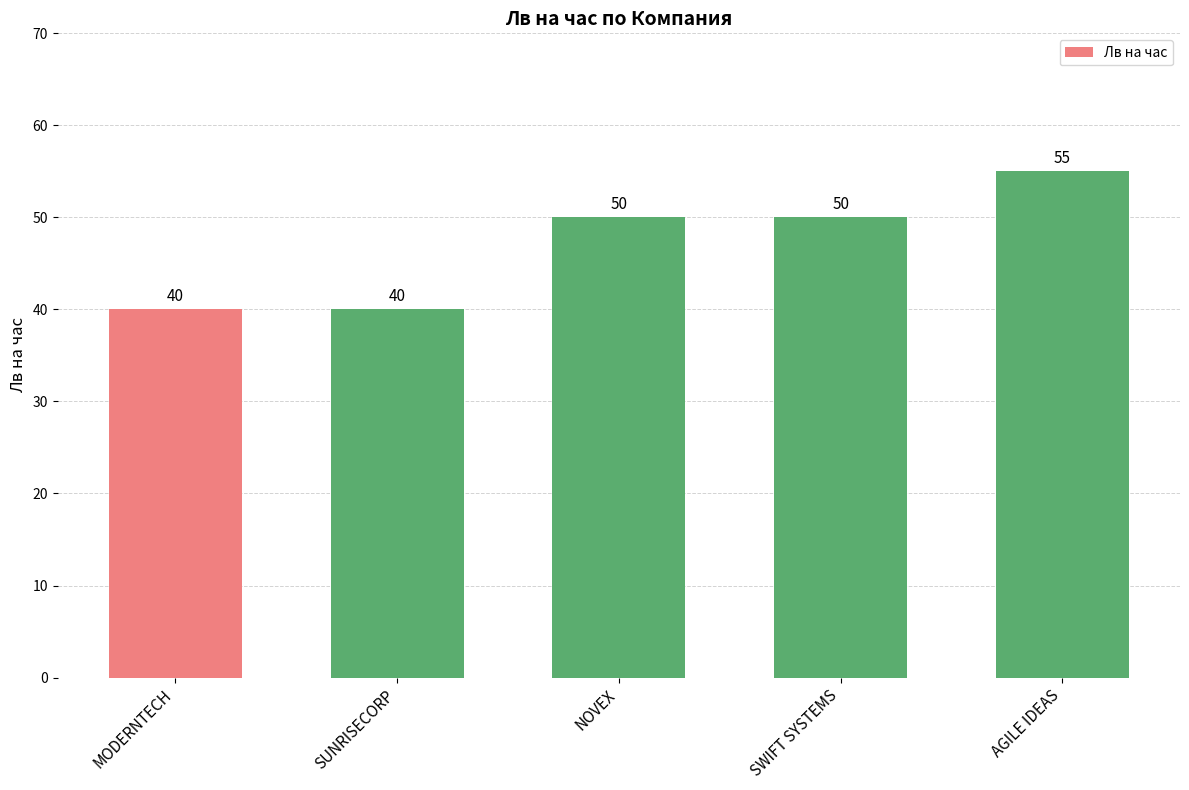

Is it true that the value at SWIFT SYSTEMS is 69?

False